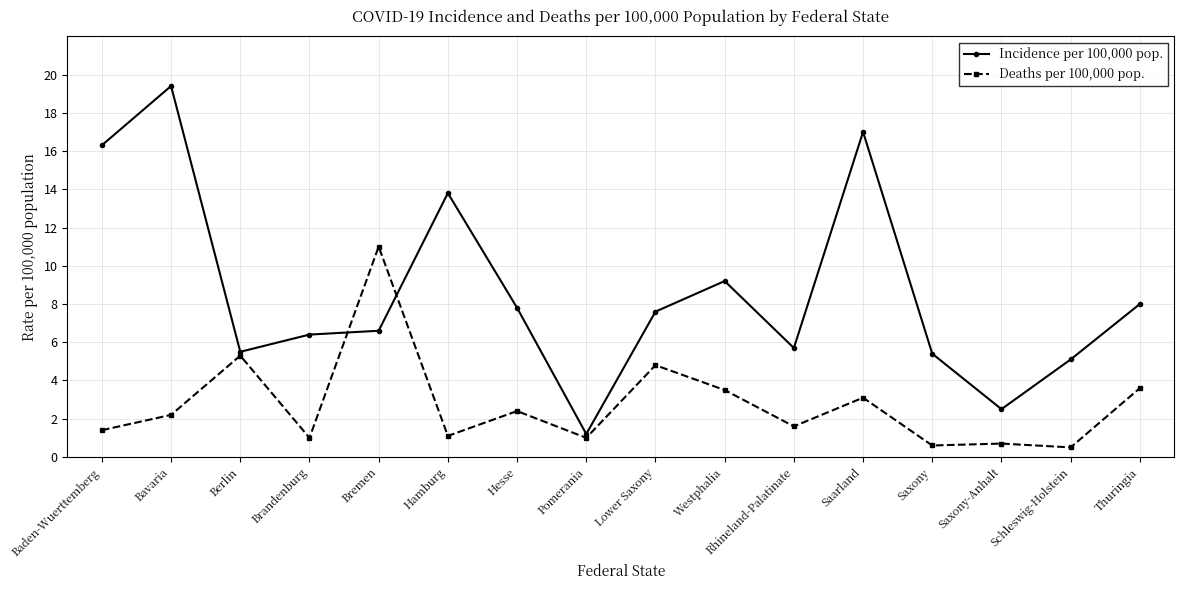

True or false: Incidence per 100,000 pop. has a value of 13.8 at Hamburg.

True